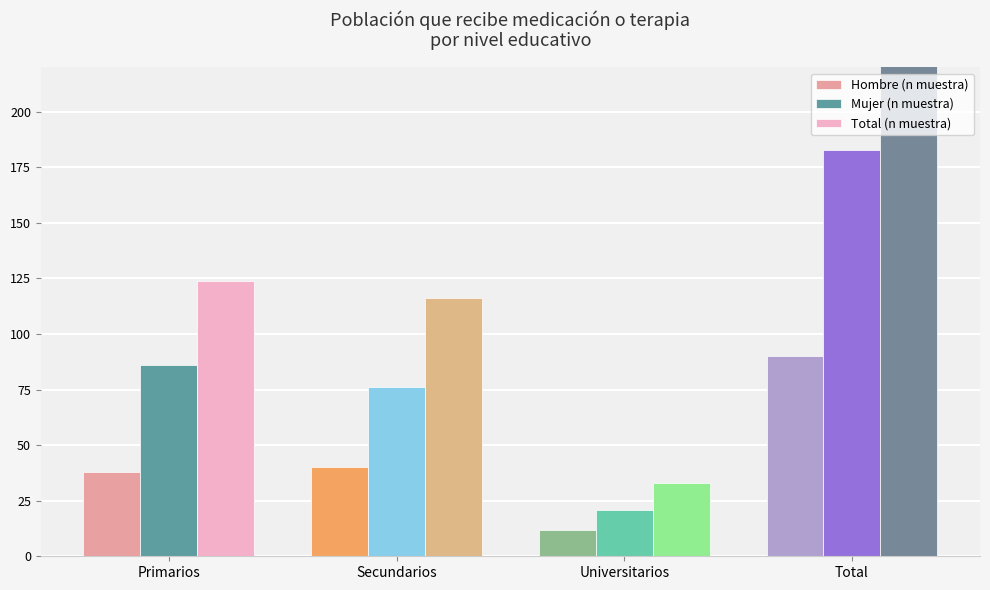

The value of Total (n muestra) at Universitarios is 33. True or false?

True